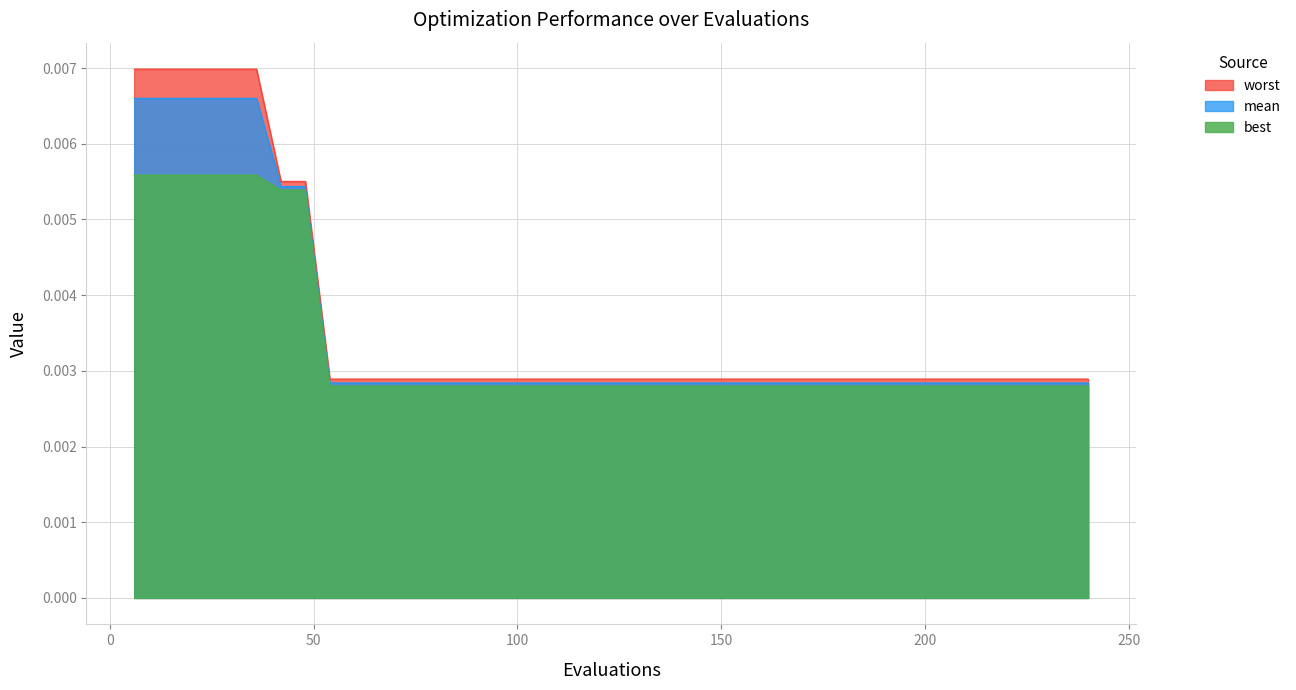

Which series has the largest range (max minus min)?

worst